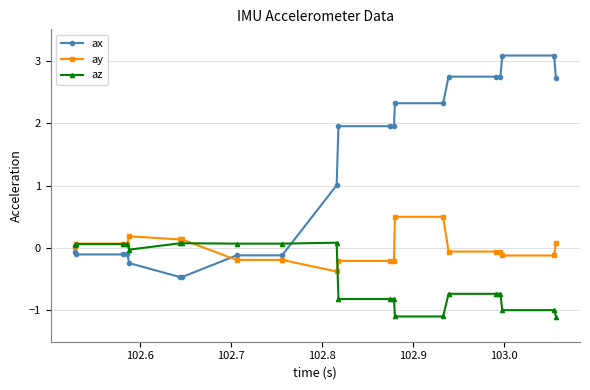

What is the value of the ax point at the 2nd from the left?

-0.1